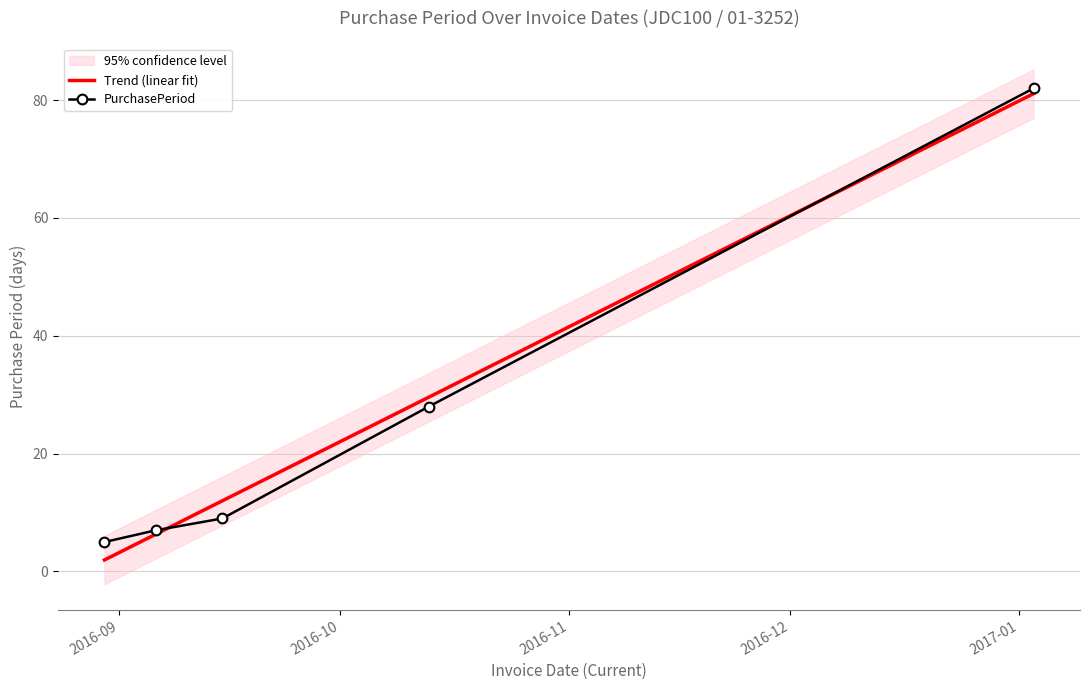

Reading right to left, transcribe all the data shown in this chart.

Trend (linear fit): 81.1	29.6	12.0	6.4	2.0
PurchasePeriod: 82.0	28.0	9.0	7.0	5.0